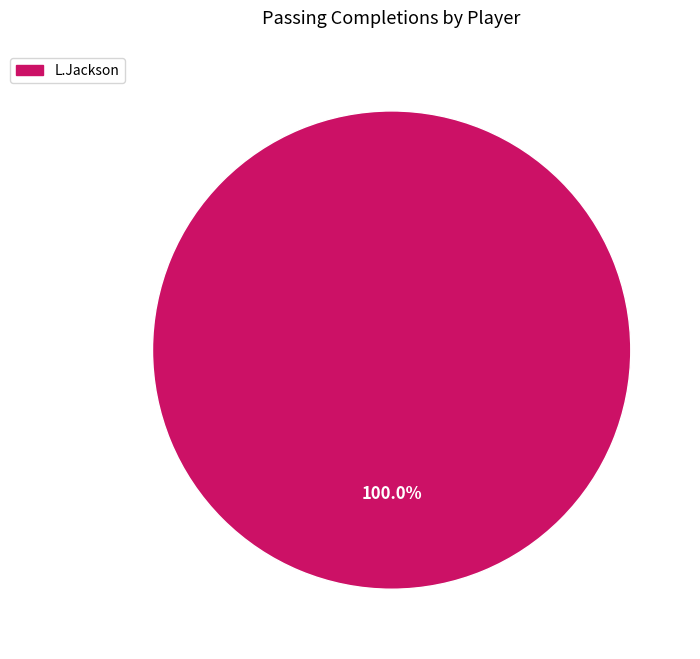

Is there a majority slice in this chart?

Yes